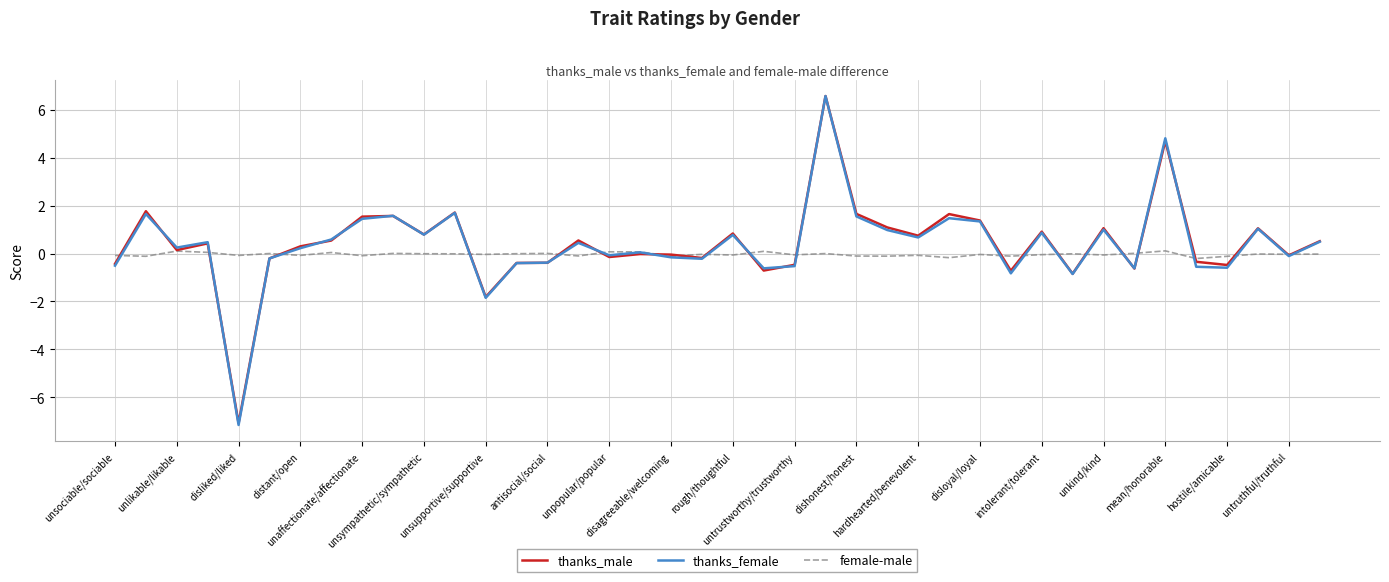

How many lines are shown in the chart?

3